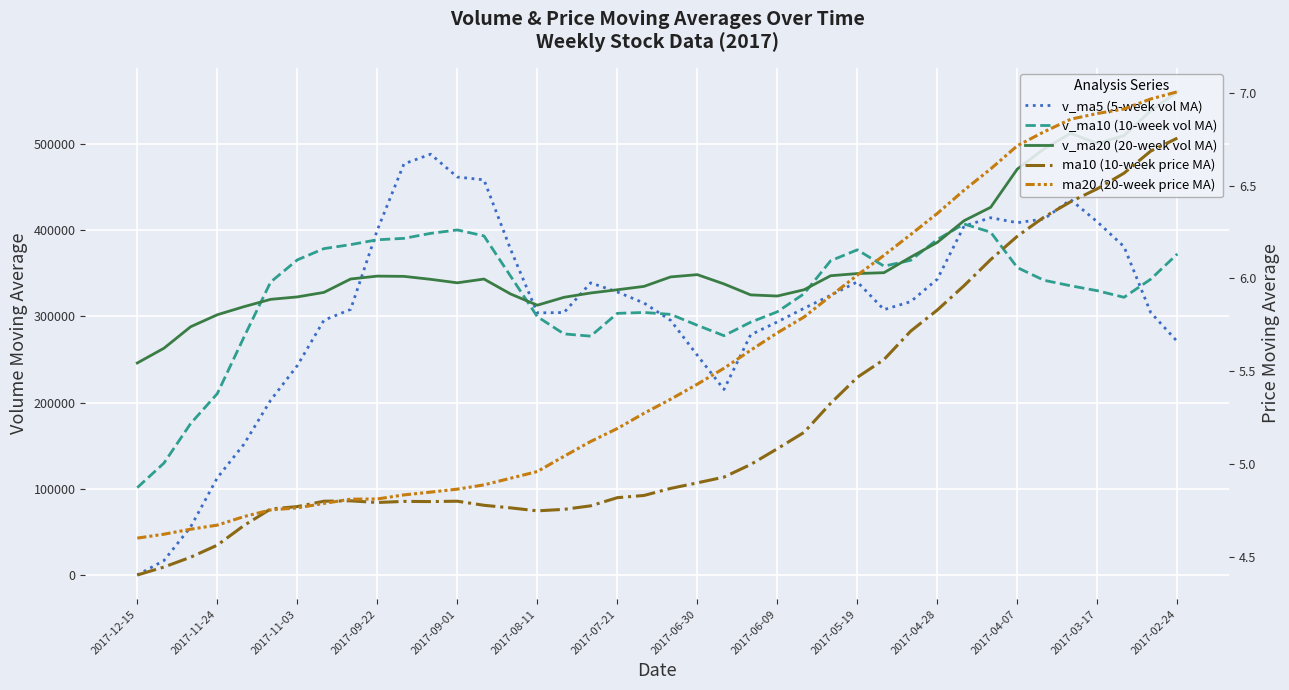

What is the difference between the ma20 values at 23 and 25?

0.2